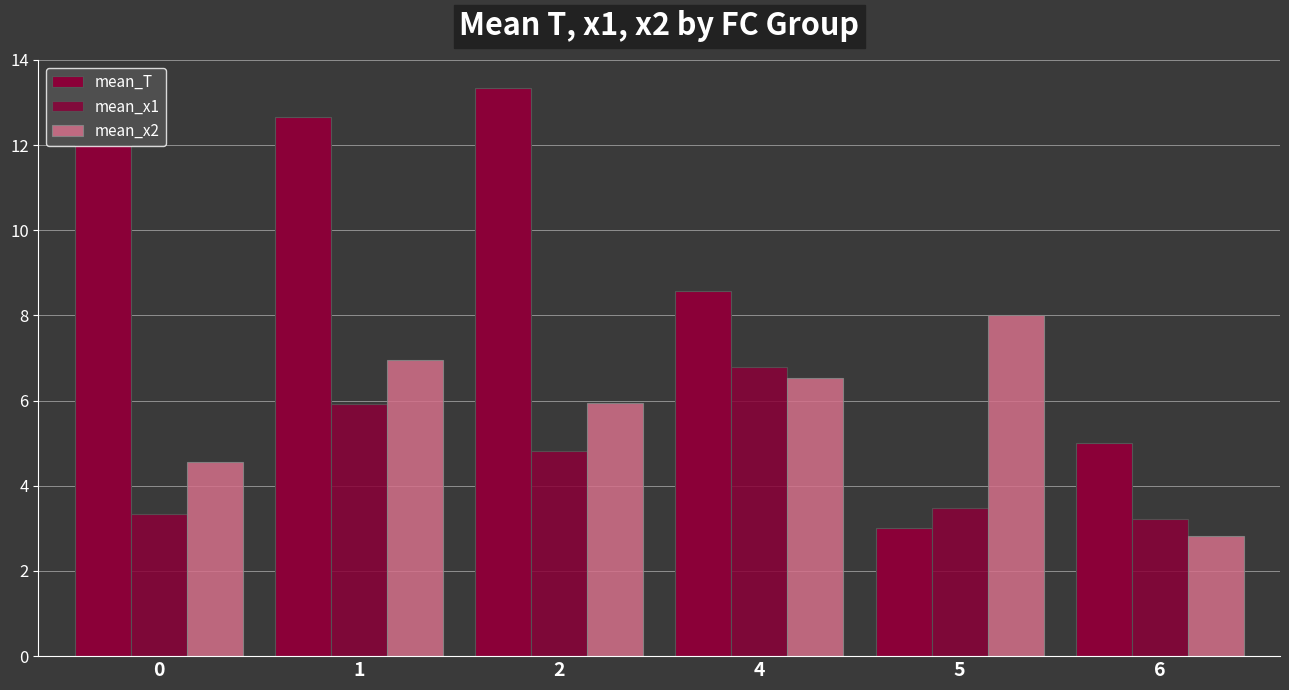

How many distinct data groups are displayed?

3